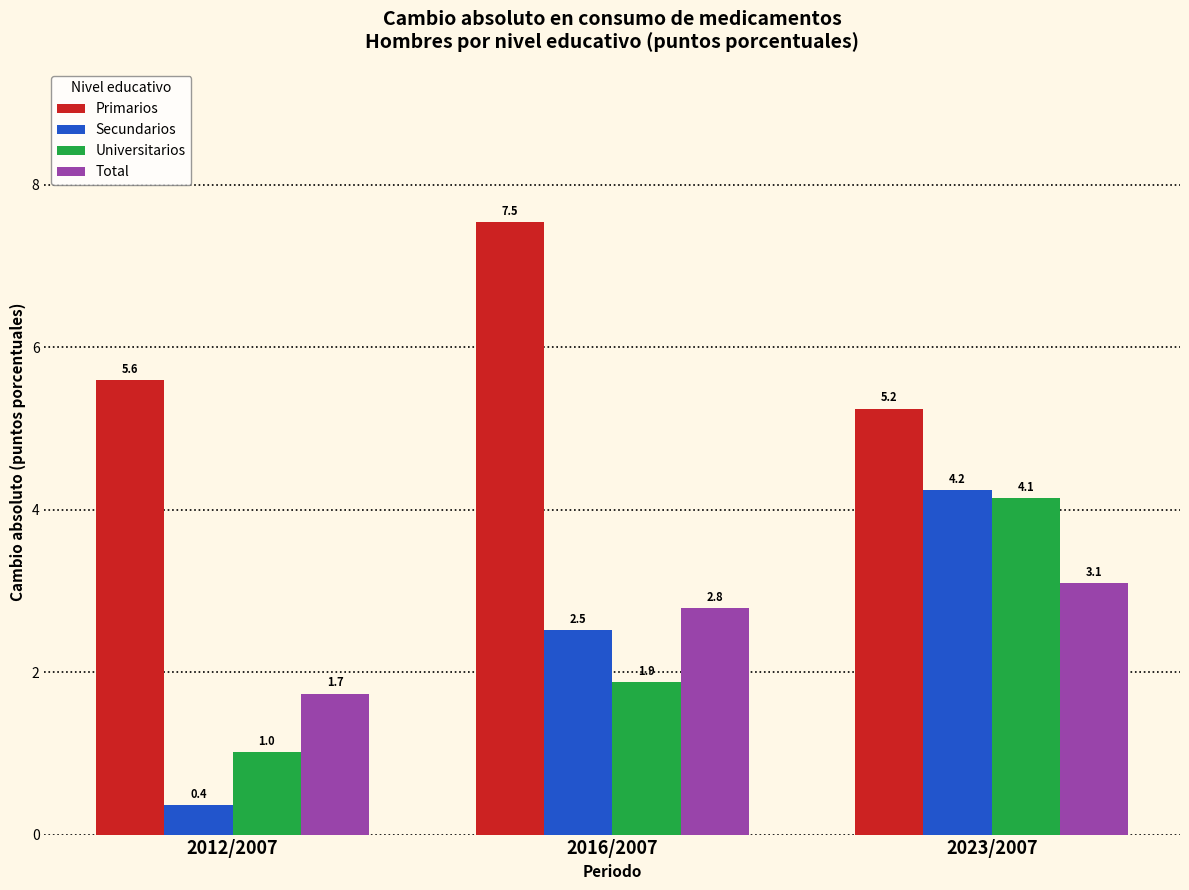

Reading left to right, what are all the values shown in this chart?

Primarios: 5.6	7.5	5.2
Secundarios: 0.4	2.5	4.2
Universitarios: 1.0	1.9	4.1
Total: 1.7	2.8	3.1